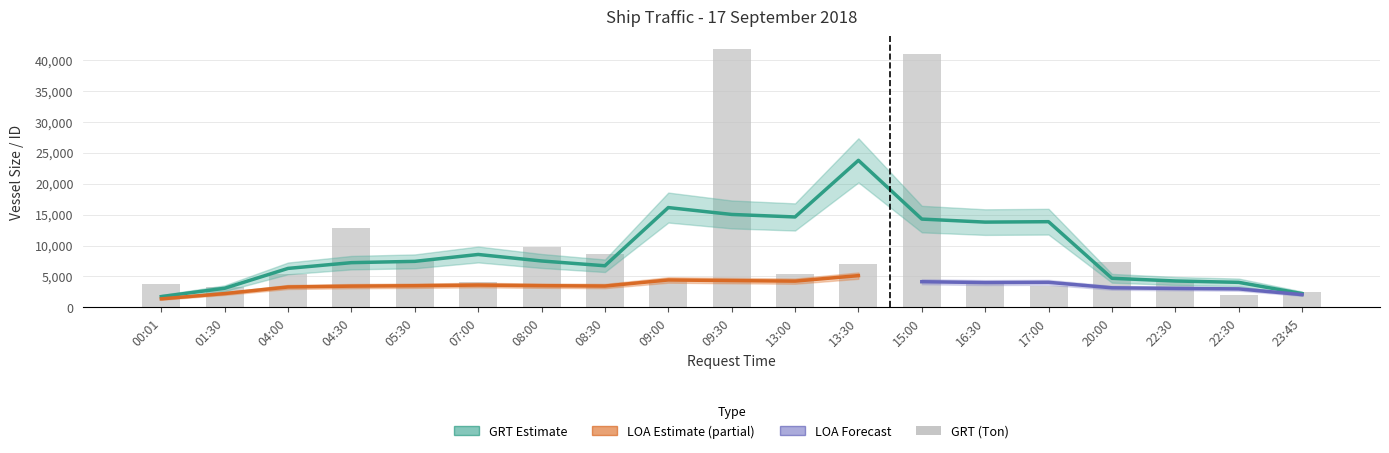

Between 04:30 and 13:00, which series saw the biggest shift?

GRT (Ton)